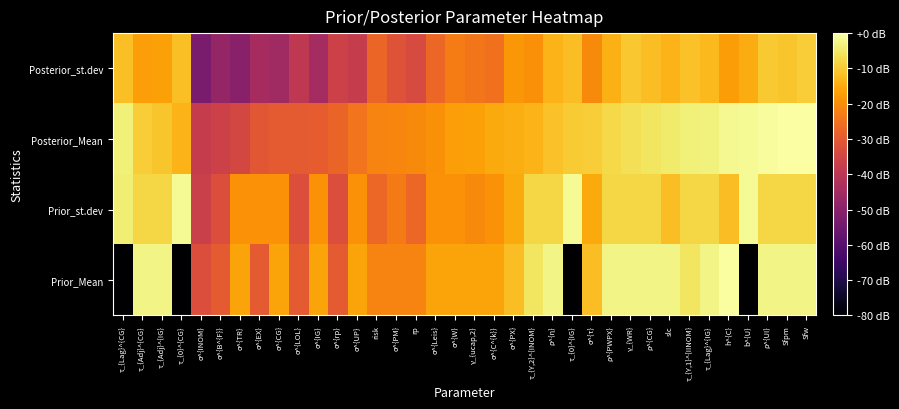

What is the smallest value displayed?

-6.0